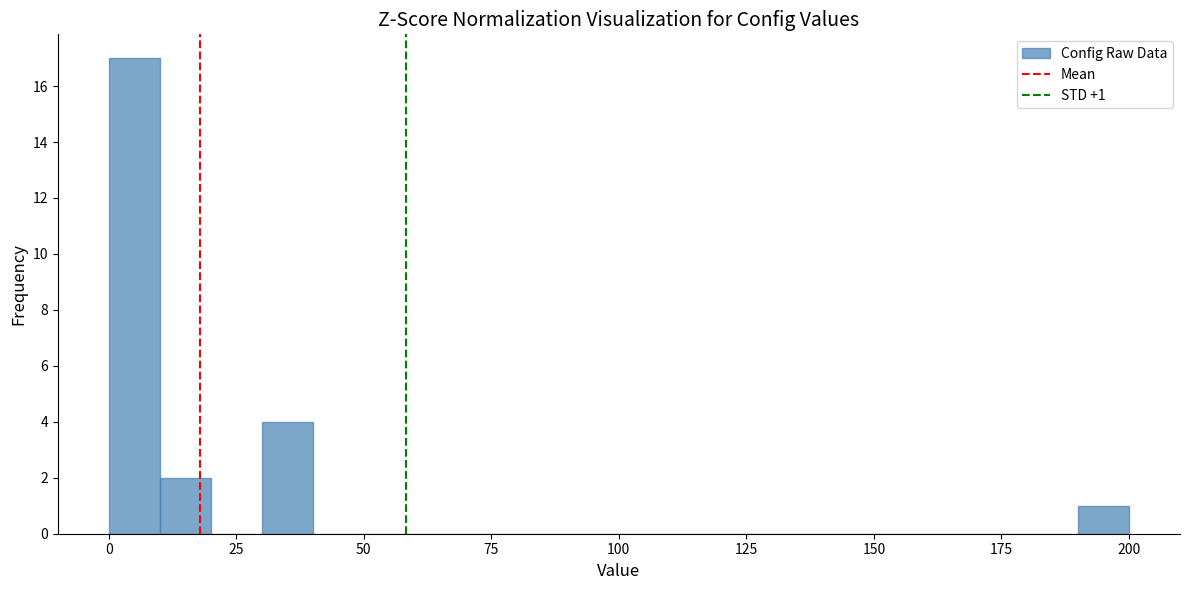

Around what value on the x-axis is the tallest bar? Give the approximate position of its centre, as read against the axis.

5